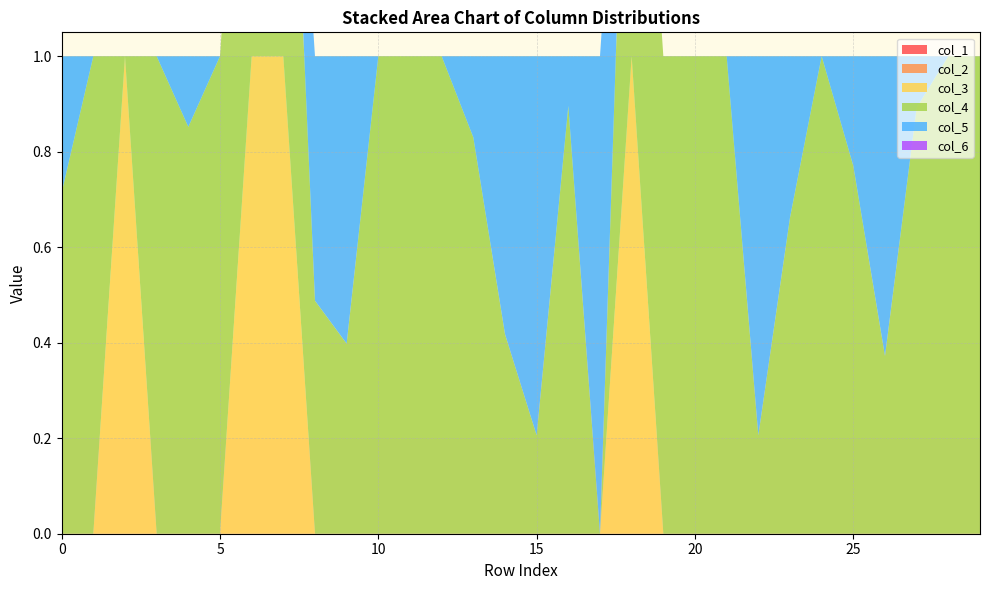

Reading left to right, what are all the values shown in this chart?

col_4: 0.7	1.0	0.0	1.0	0.9	1.0	1.0	1.0	0.5	0.4	1.0	1.0	1.0	0.8	0.4	0.2	0.9	0.0	1.0	1.0	1.0	1.0	0.2	0.7	1.0	0.8	0.4	0.9	1.0	1.0
col_5: 0.3	0.0	0.0	0.0	0.1	0.0	0.0	0.0	0.5	0.6	0.0	0.0	0.0	0.2	0.6	0.8	0.1	1.0	0.0	0.0	0.0	0.0	0.8	0.3	0.0	0.2	0.6	0.1	0.0	0.0
col_3: 0.0	0.0	1.0	0.0	0.0	0.0	1.0	1.0	0.0	0.0	0.0	0.0	0.0	0.0	0.0	0.0	0.0	0.0	1.0	0.0	0.0	0.0	0.0	0.0	0.0	0.0	0.0	0.0	0.0	0.0
col_1: 0.0	0.0	0.0	0.0	0.0	0.0	0.0	0.0	0.0	0.0	0.0	0.0	0.0	0.0	0.0	0.0	0.0	0.0	0.0	0.0	0.0	0.0	0.0	0.0	0.0	0.0	0.0	0.0	0.0	0.0
col_2: 0.0	0.0	0.0	0.0	0.0	0.0	0.0	0.0	0.0	0.0	0.0	0.0	0.0	0.0	0.0	0.0	0.0	0.0	0.0	0.0	0.0	0.0	0.0	0.0	0.0	0.0	0.0	0.0	0.0	0.0
col_6: 0.0	0.0	0.0	0.0	0.0	0.0	0.0	0.0	0.0	0.0	0.0	0.0	0.0	0.0	0.0	0.0	0.0	0.0	0.0	0.0	0.0	0.0	0.0	0.0	0.0	0.0	0.0	0.0	0.0	0.0